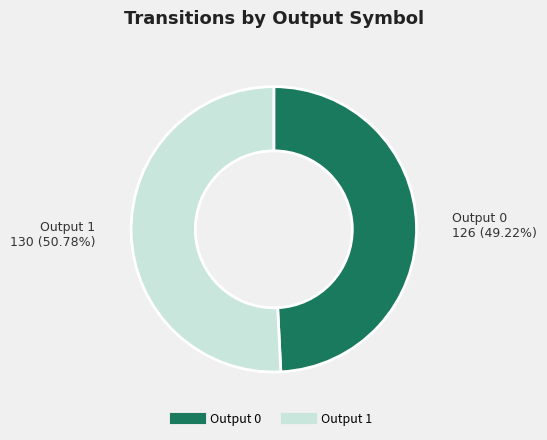

Which category has the biggest portion of the pie?

Output 1